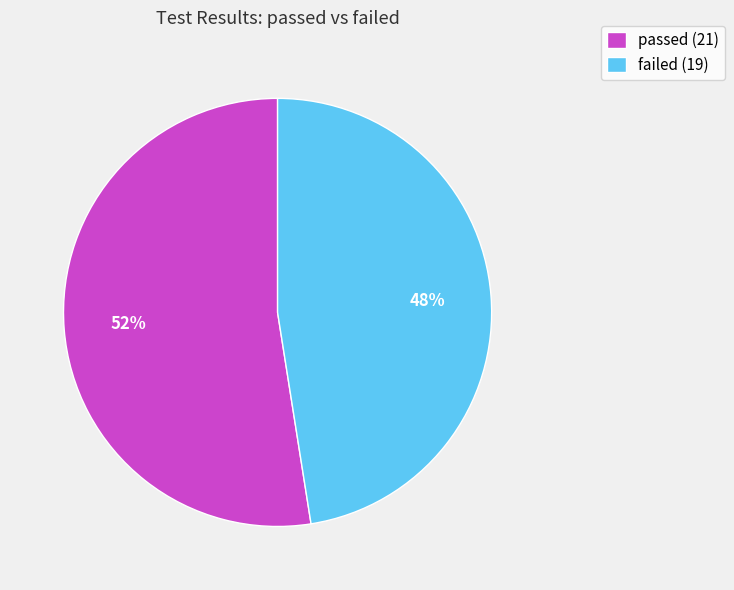

Is it true that passed is 52% of the pie?

True